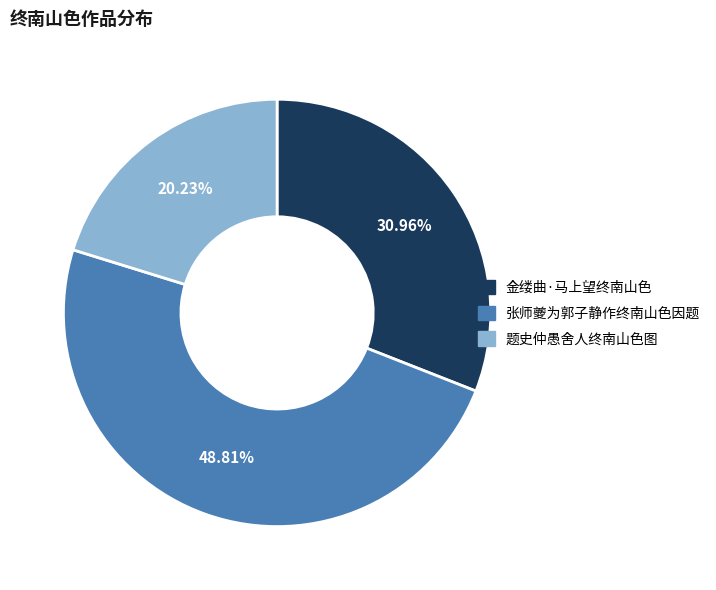

How many segments does this pie chart have?

3